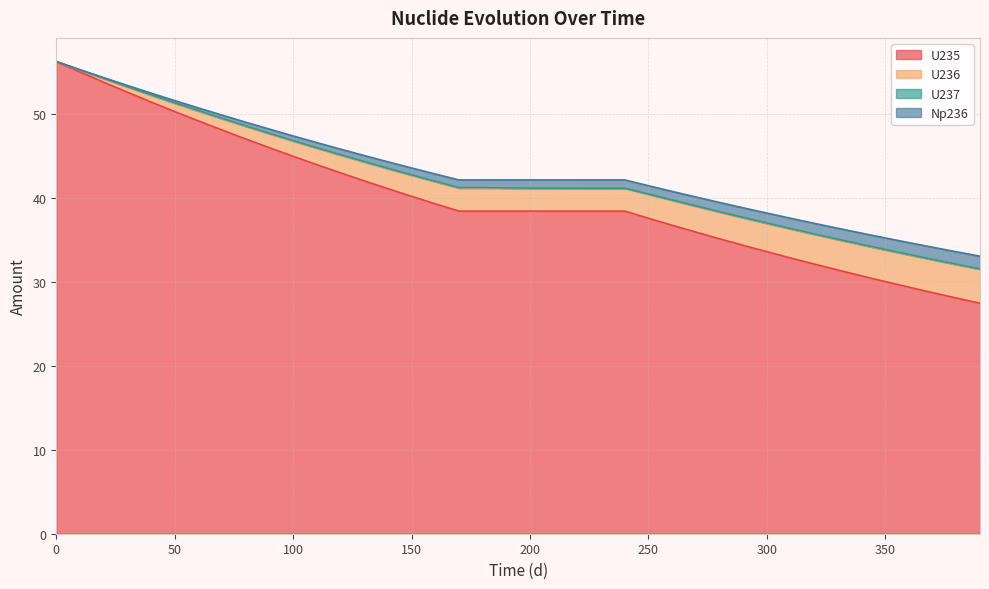

Which series has the largest range (max minus min)?

U235